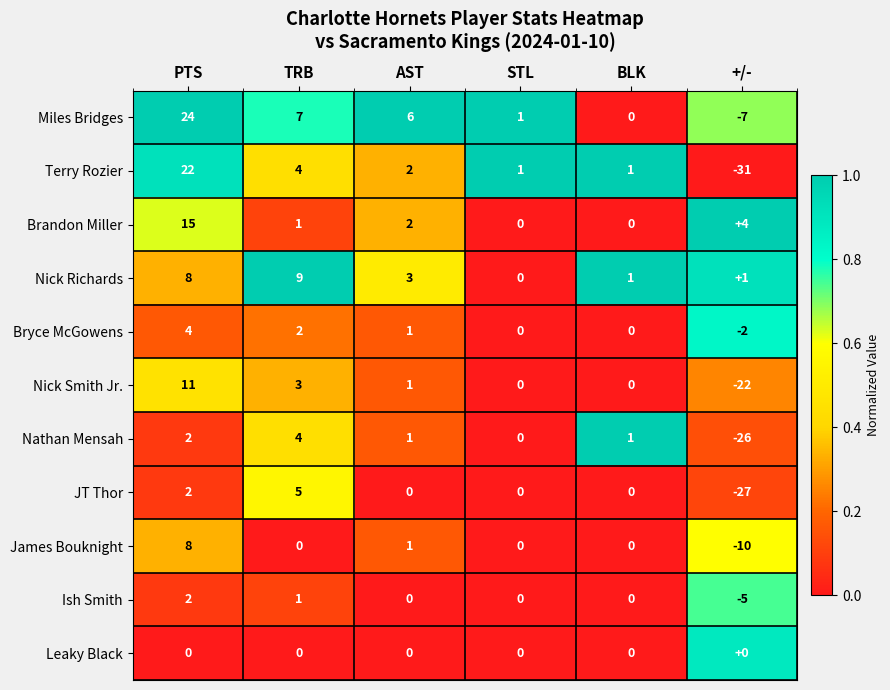

At which category is the sum across all series the highest?

PTS